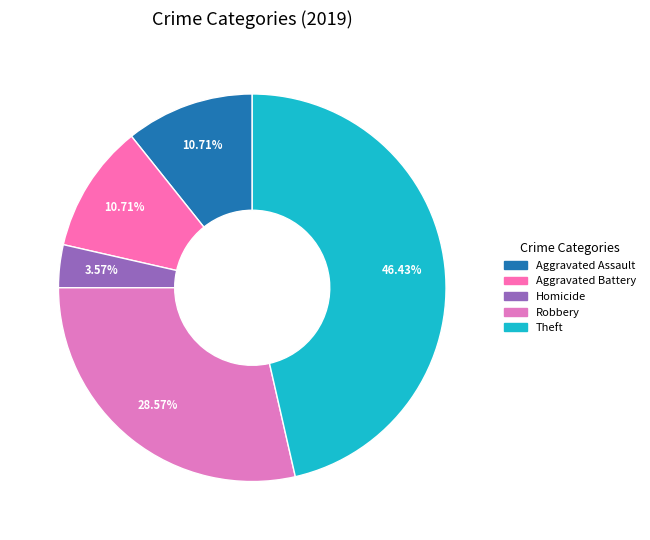

To the nearest percent, what is the difference between the largest and smallest slice percentages?

43%